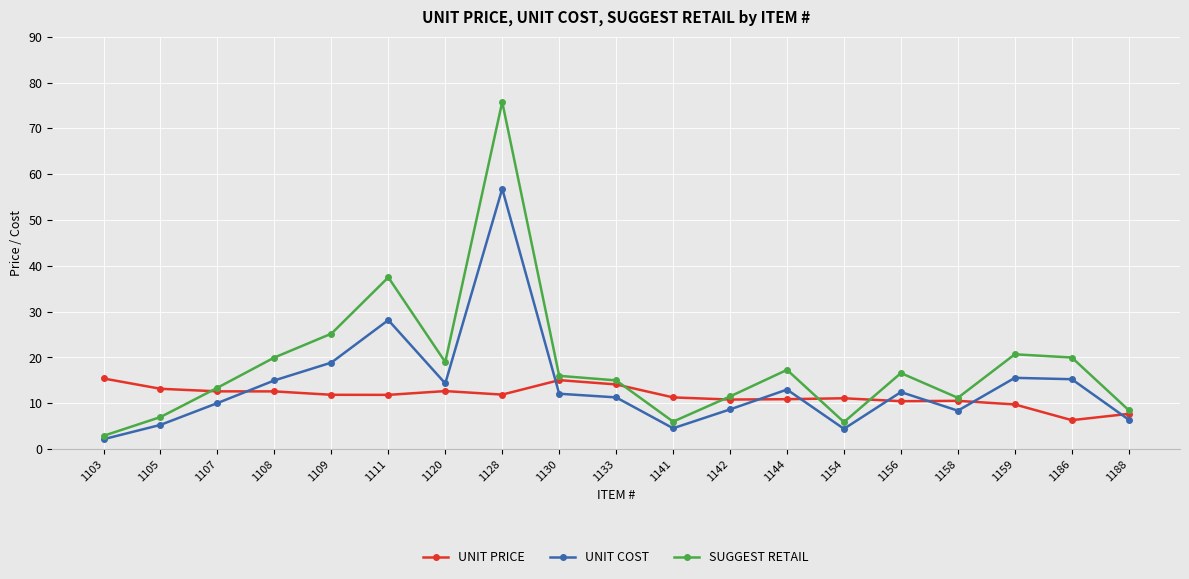

Which series has the largest total across all categories?

SUGGEST RETAIL